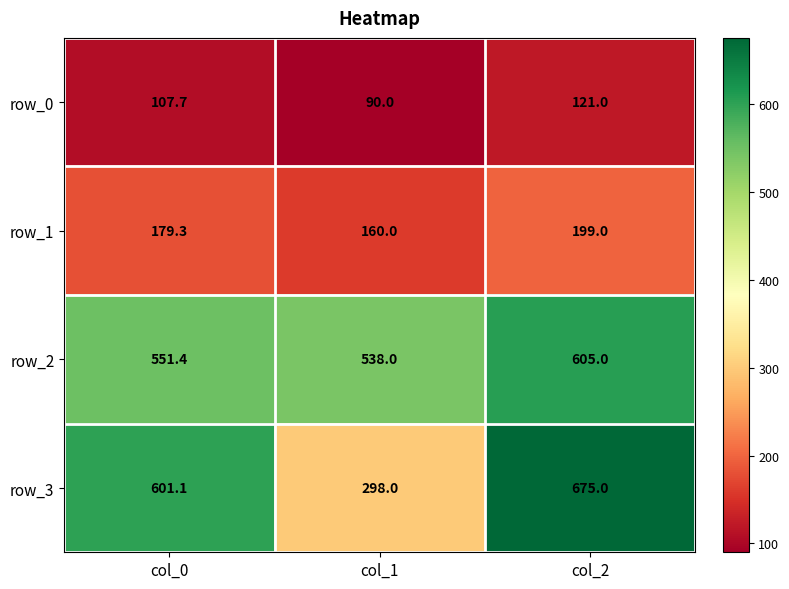

What is the average value of the row_1 series?

179.4